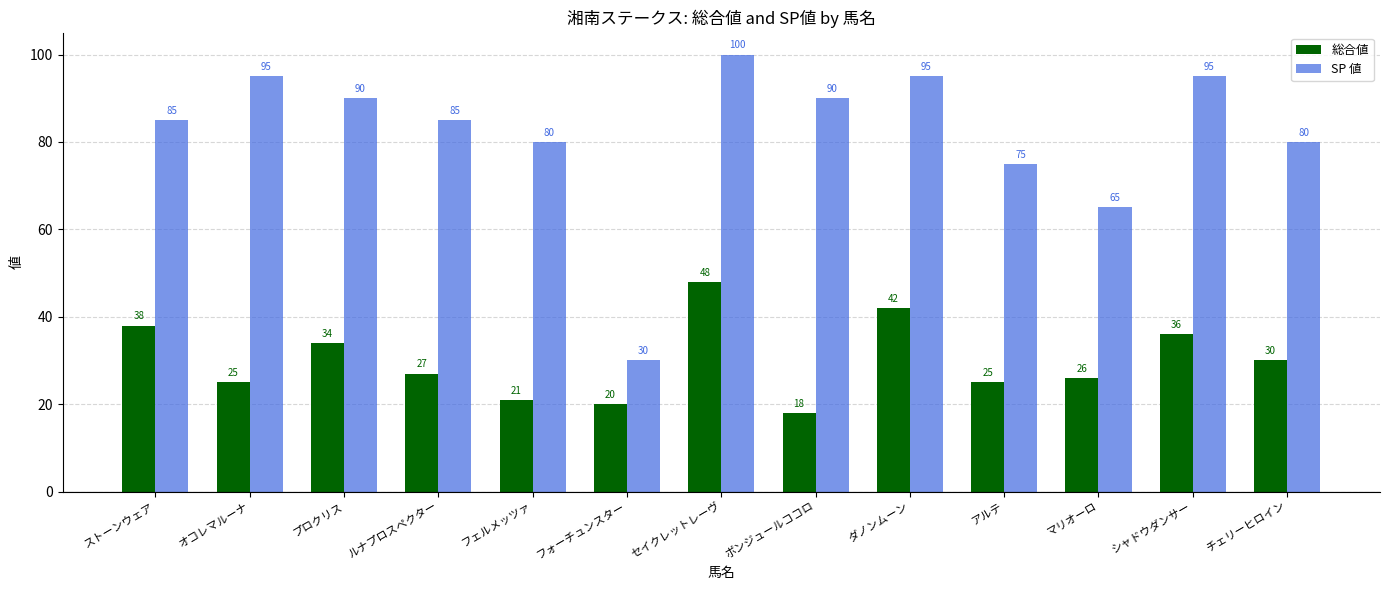

What position from the left is マリオーロ?

11